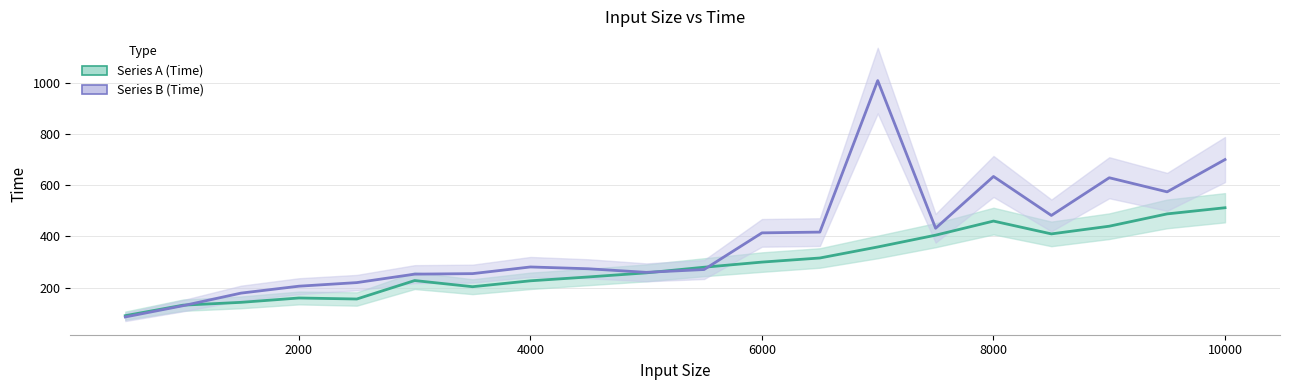

List the series in order of their overall mean, lowest first.

Series A (Time), Series B (Time)